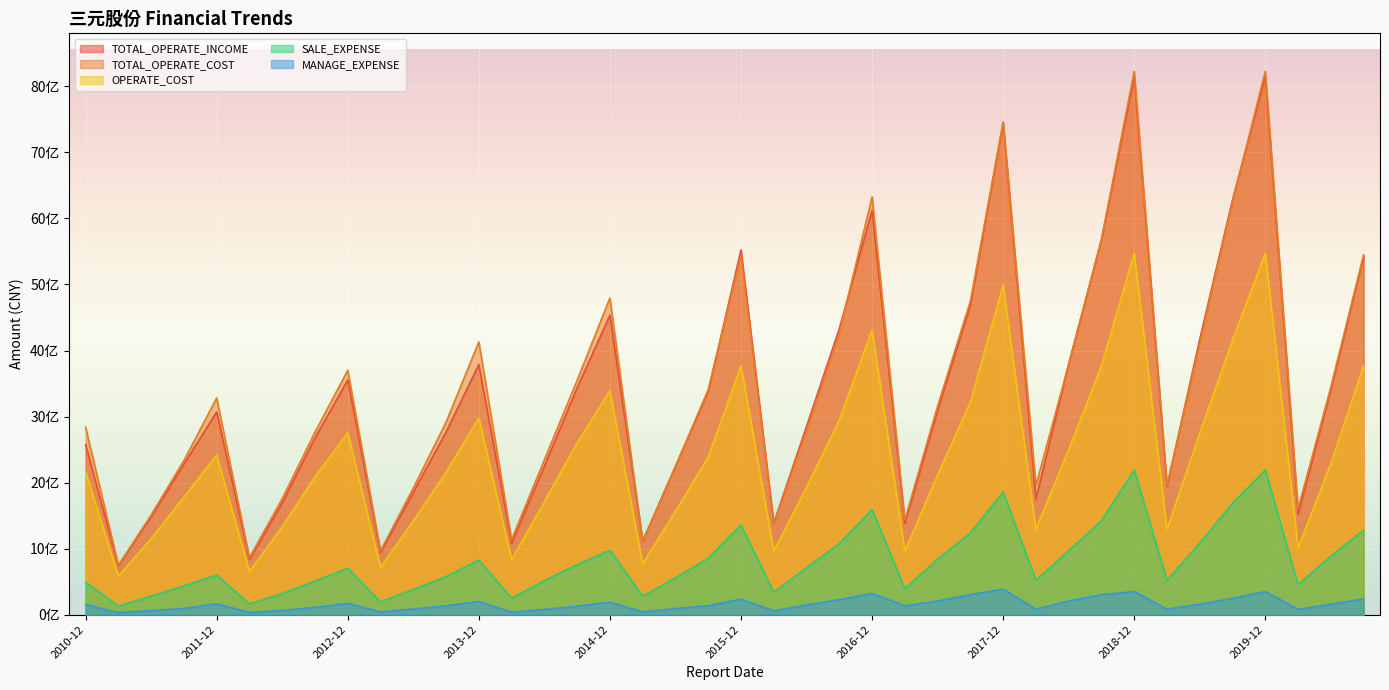

True or false: MANAGE_EXPENSE and TOTAL_OPERATE_INCOME intersect in this chart.

False